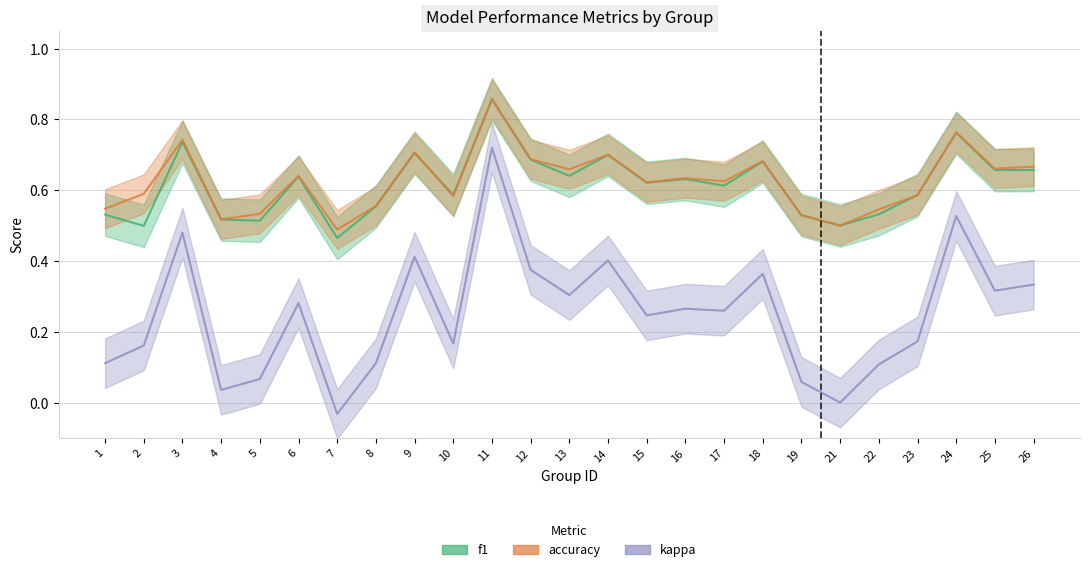

At which label does kappa first exceed 0?

1